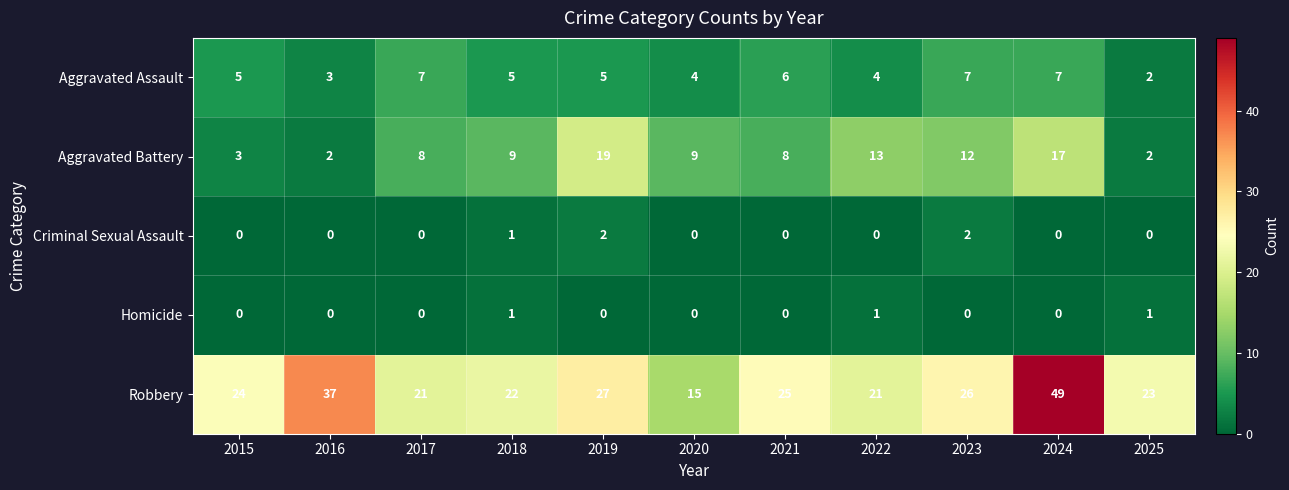

True or false: Robbery has a value of 8 at 2020.

False